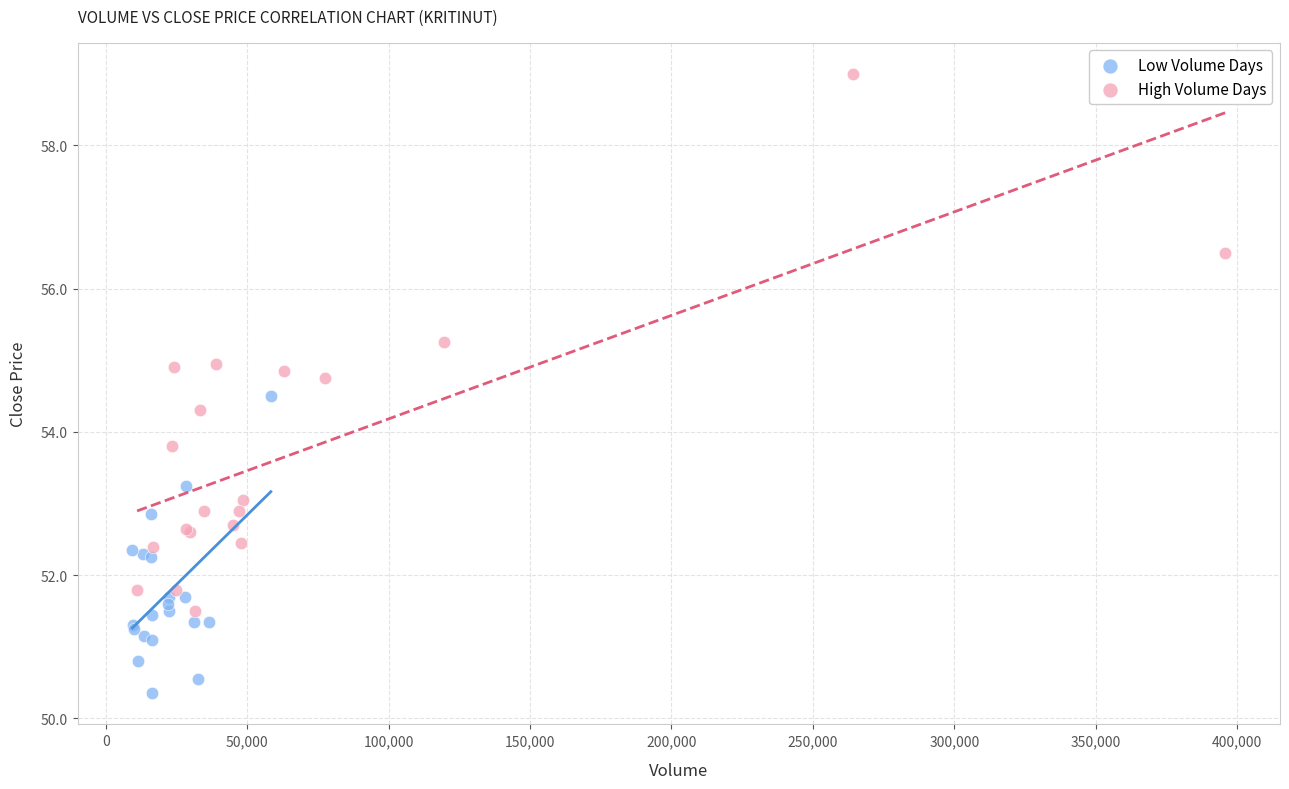

Which series contains the lowest Y value?

Low Volume Days